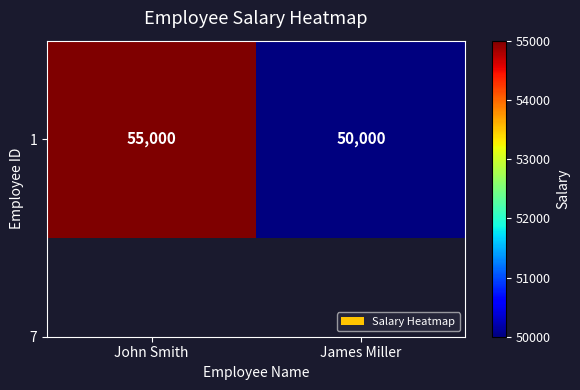

List the labels in order of value, largest first.

John Smith, James Miller